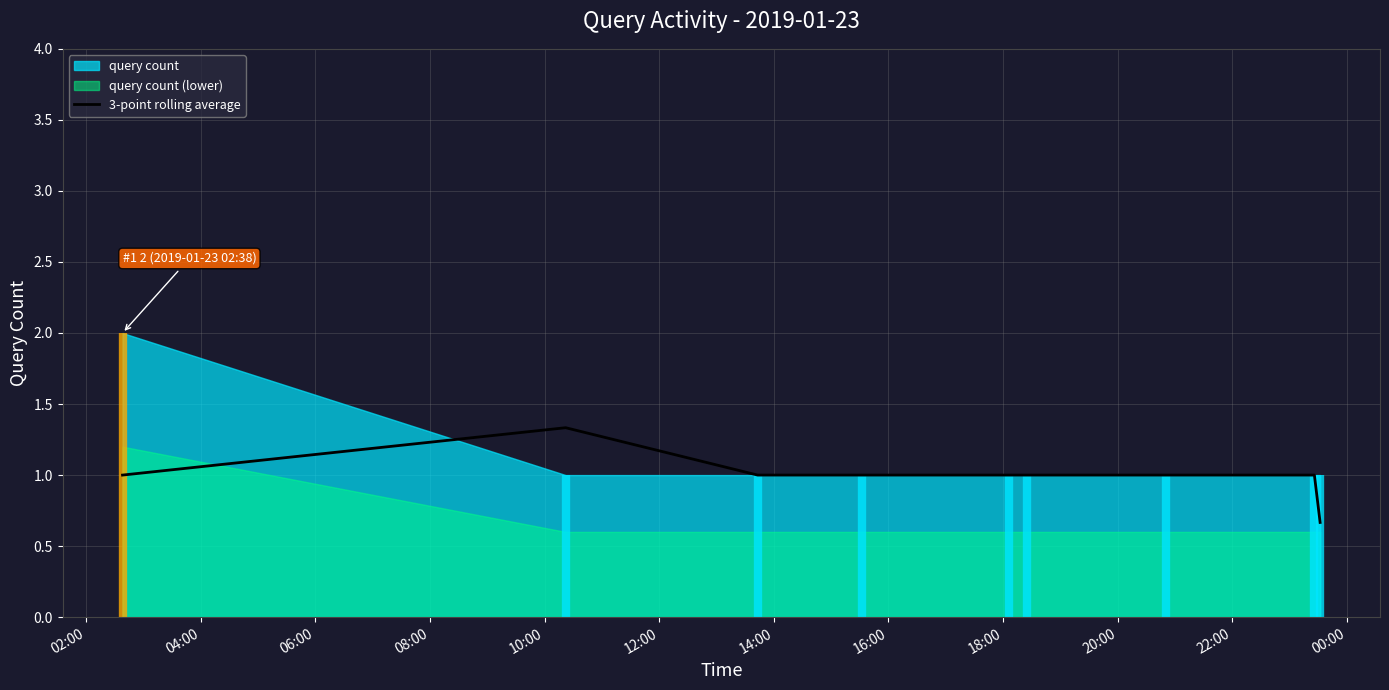

What is the highest value of the 3-point rolling average series?

1.3